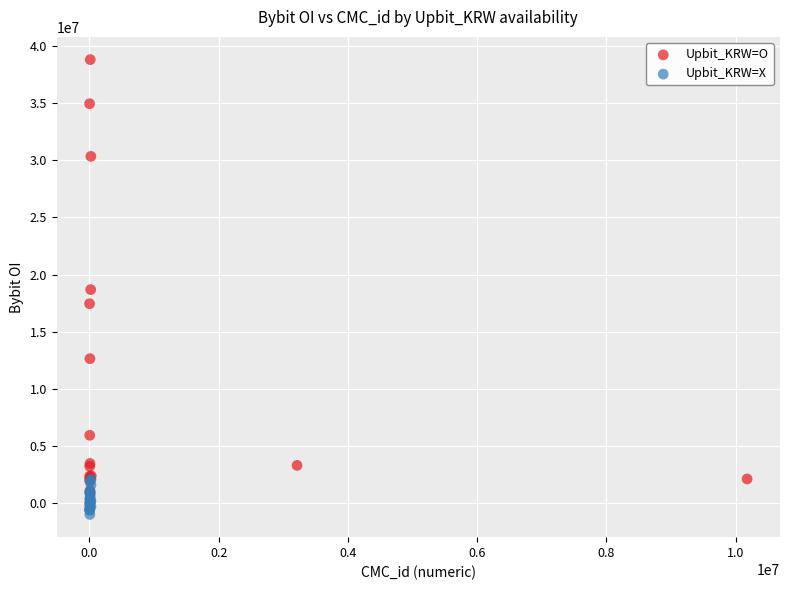

Which series contains the highest Y value?

Upbit_KRW=O